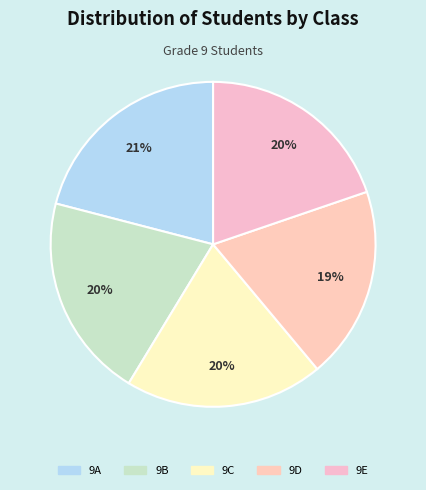

Combined, do 9C and 9E account for over 50%?

No